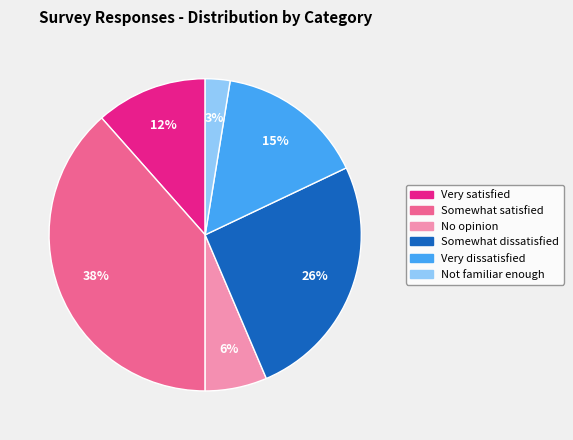

Which slice is the largest?

Somewhat satisfied